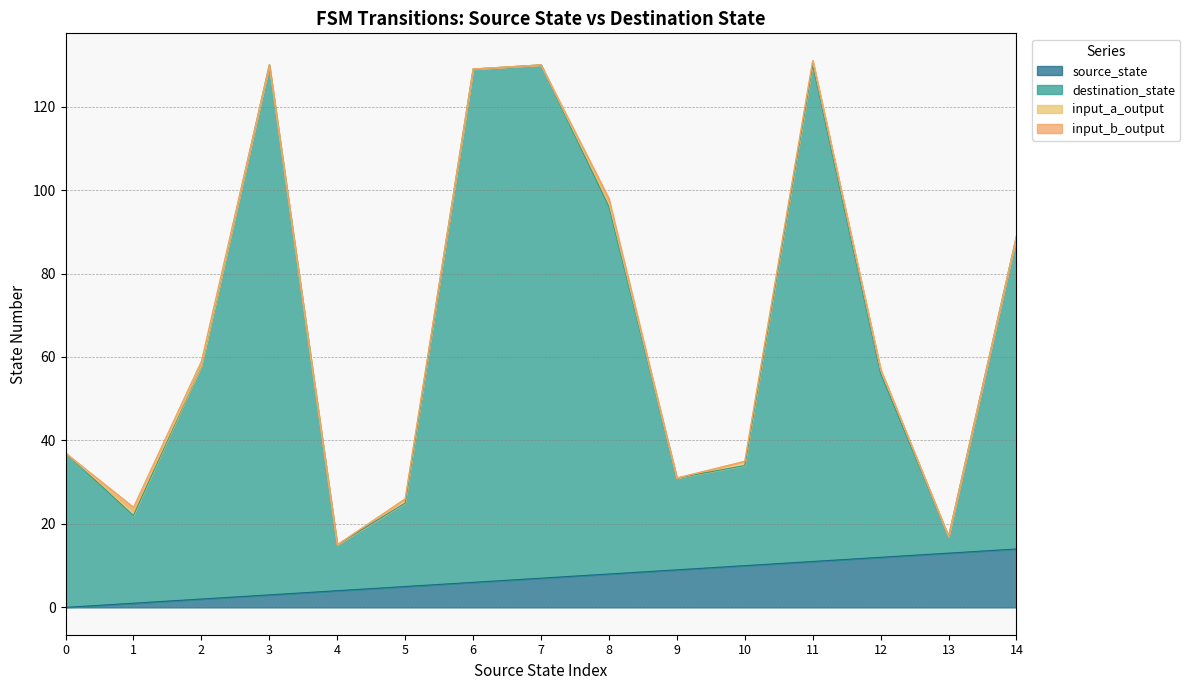

Does the chart have visible grid lines?

Yes